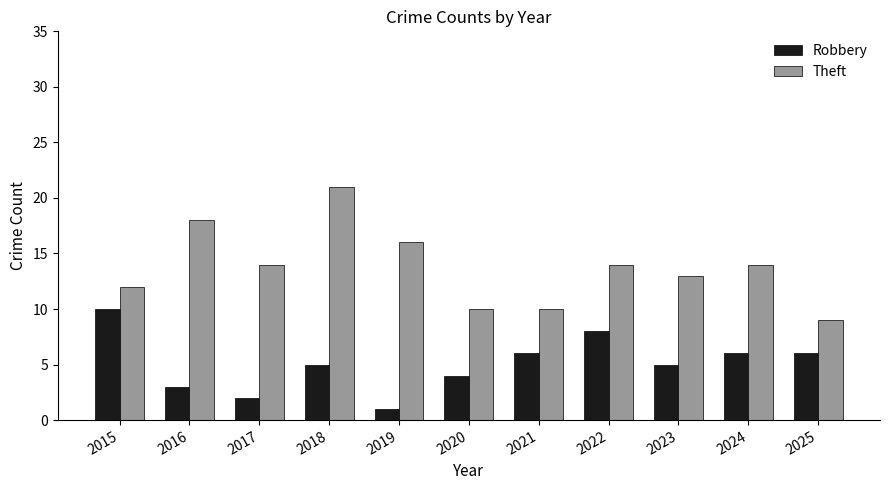

Which series has the largest range (max minus min)?

Theft